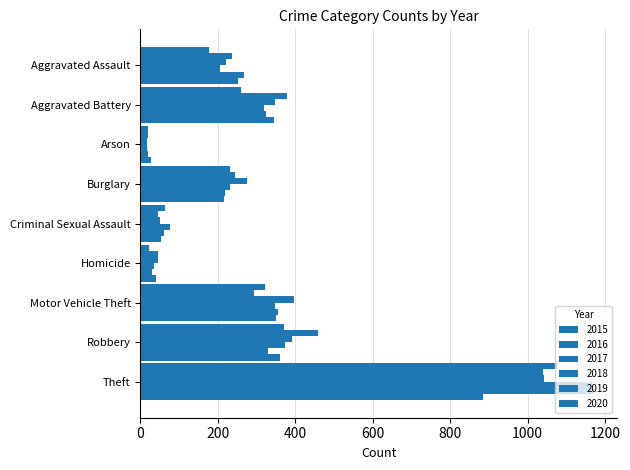

What position from the left is Criminal Sexual Assault?

5